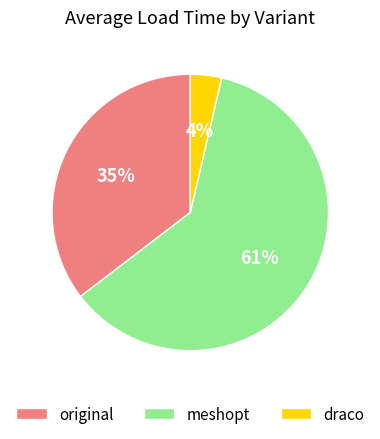

Which slice is the largest?

meshopt